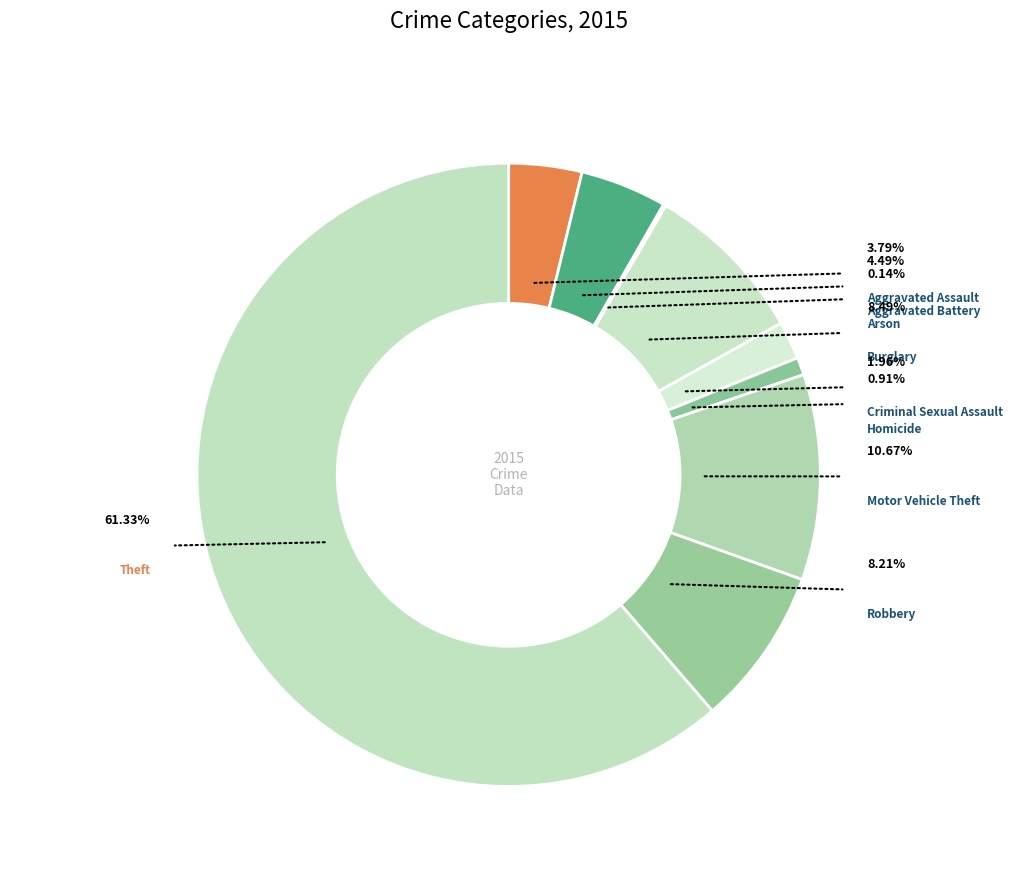

Is Theft the majority of the pie?

Yes